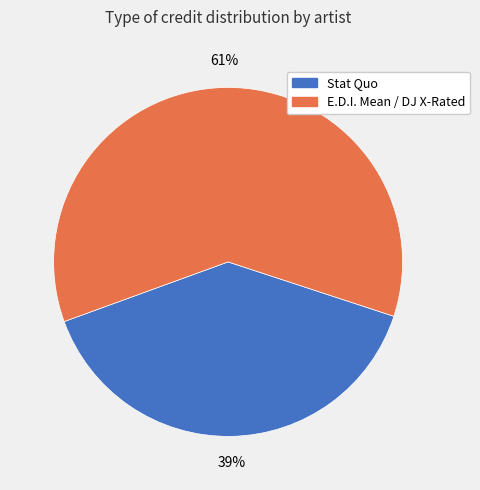

To the nearest percent, what is the average slice percentage?

50%